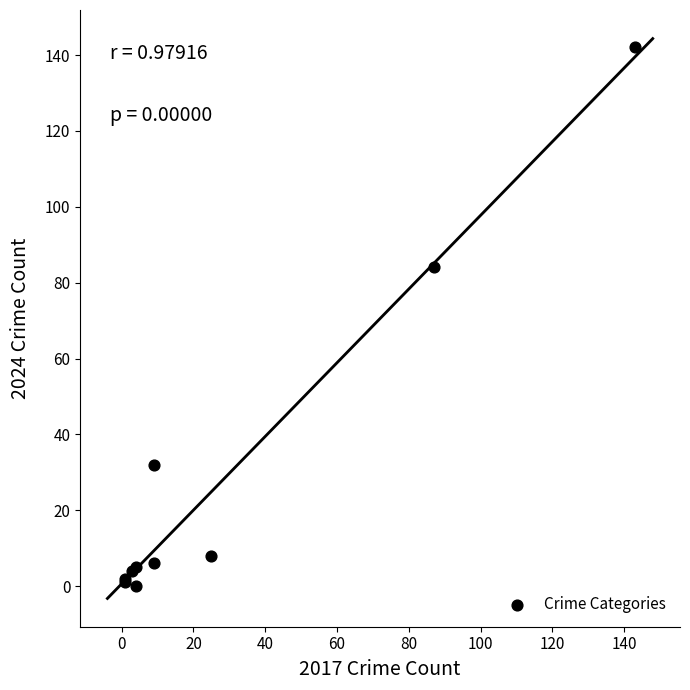

What Y value in the scatter plot is closest to 71?

84